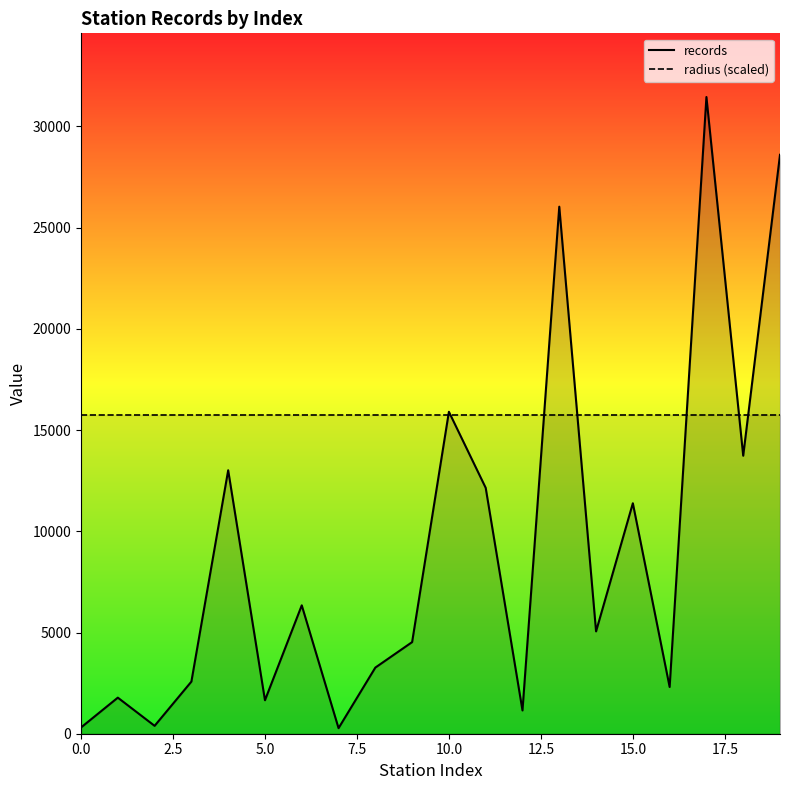

In records, how many points are lower than both neighbors (excluding endpoints)?

7